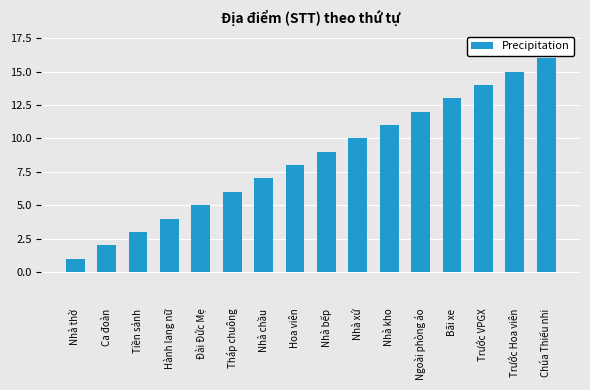

Approximately how many times larger is the value at Trước Hoa viên compared to Chúa Thiếu nhi?

0.9